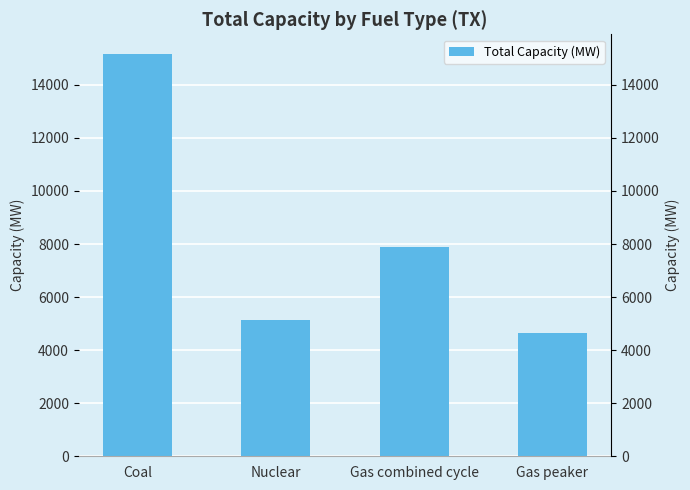

Is it true that the value at Coal is 21208.5?

False